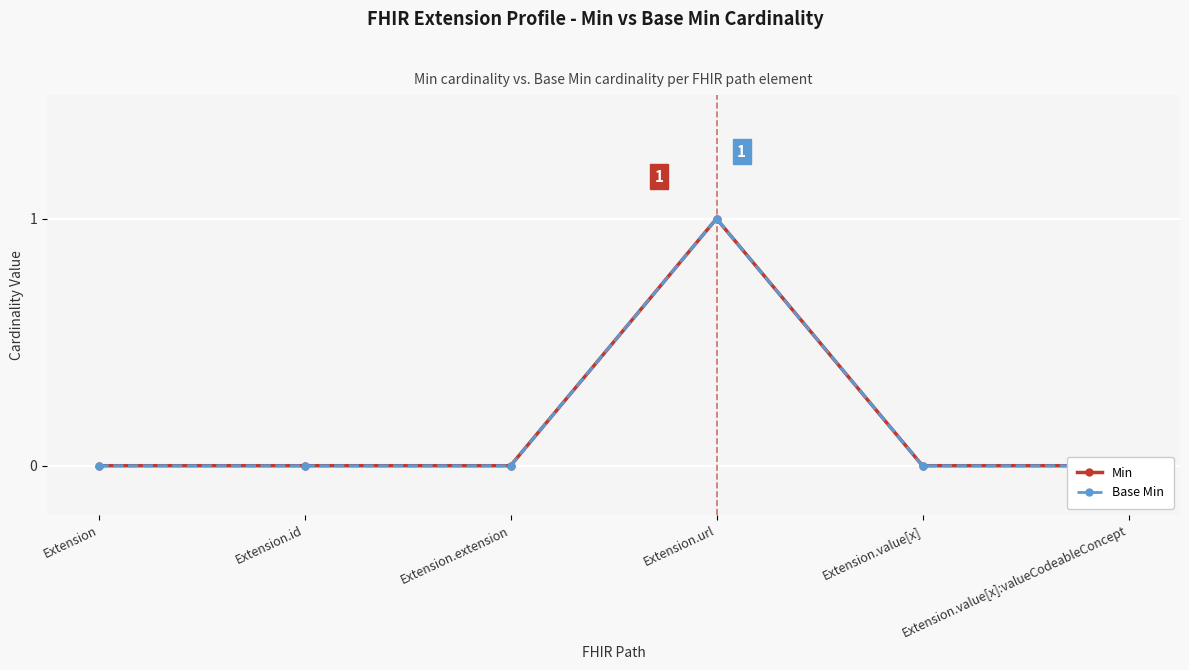

What is the label of the 3rd point from the right?

Extension.url